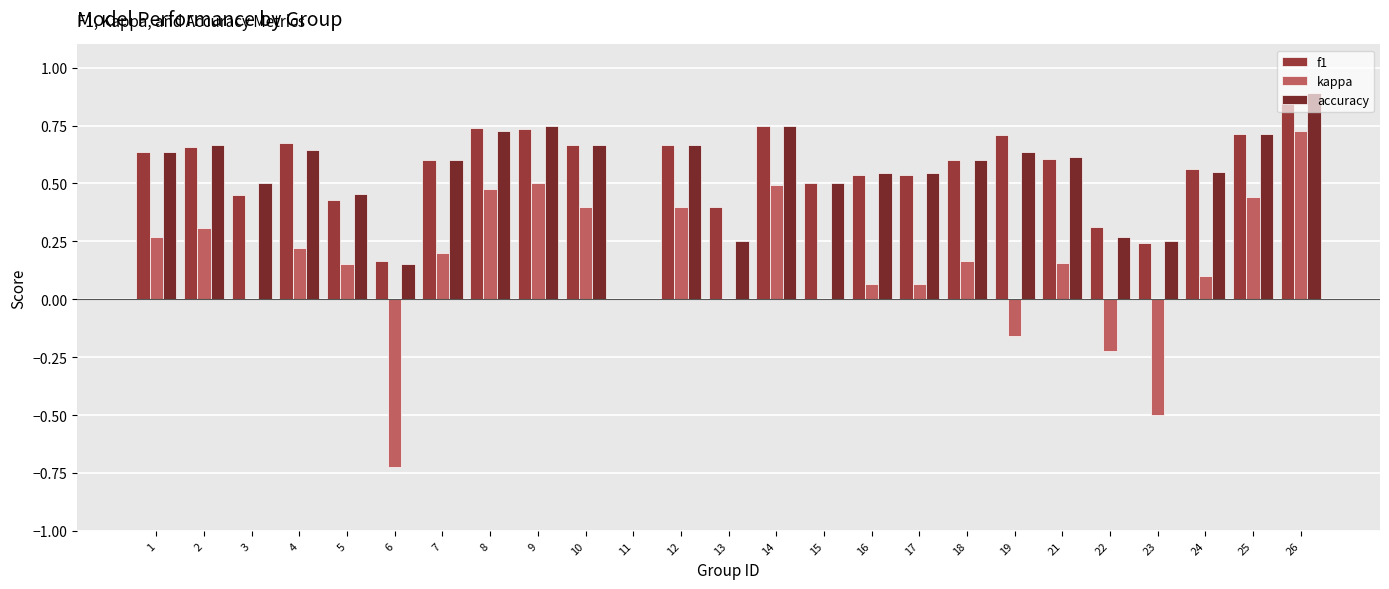

How many f1 values are between 0 and 1?

25